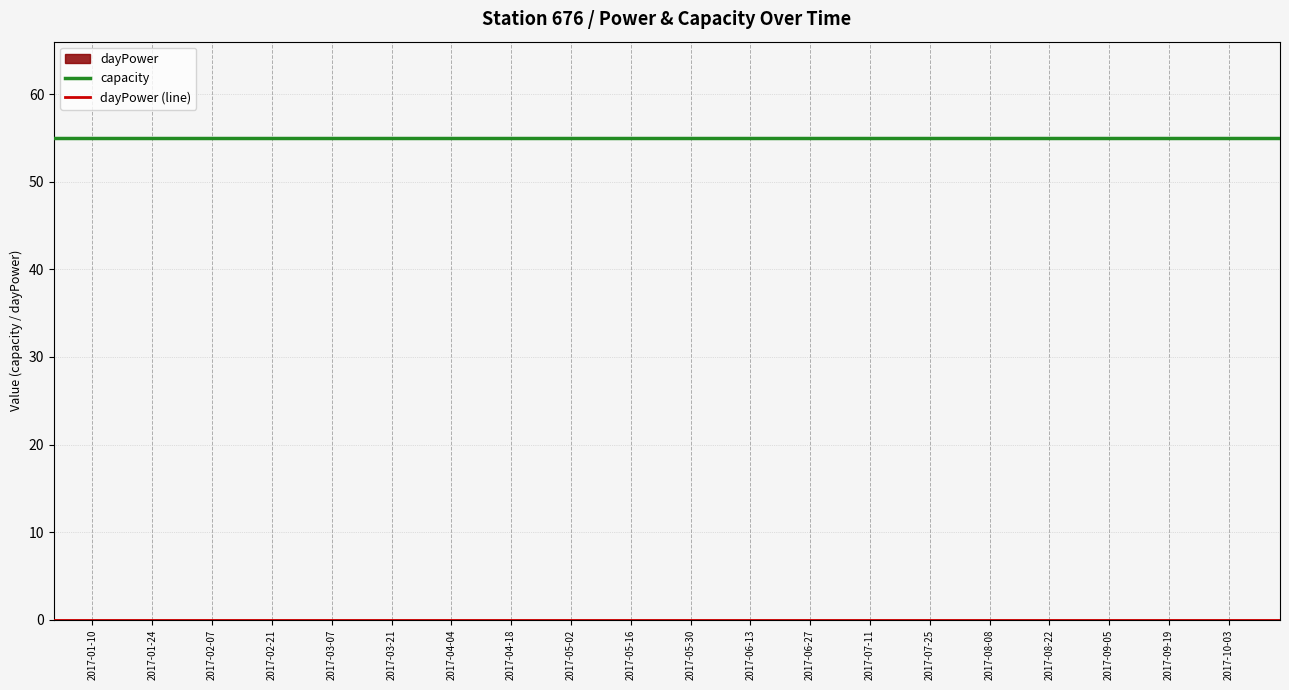

True or false: dayPower (line) and capacity cross at least once.

False